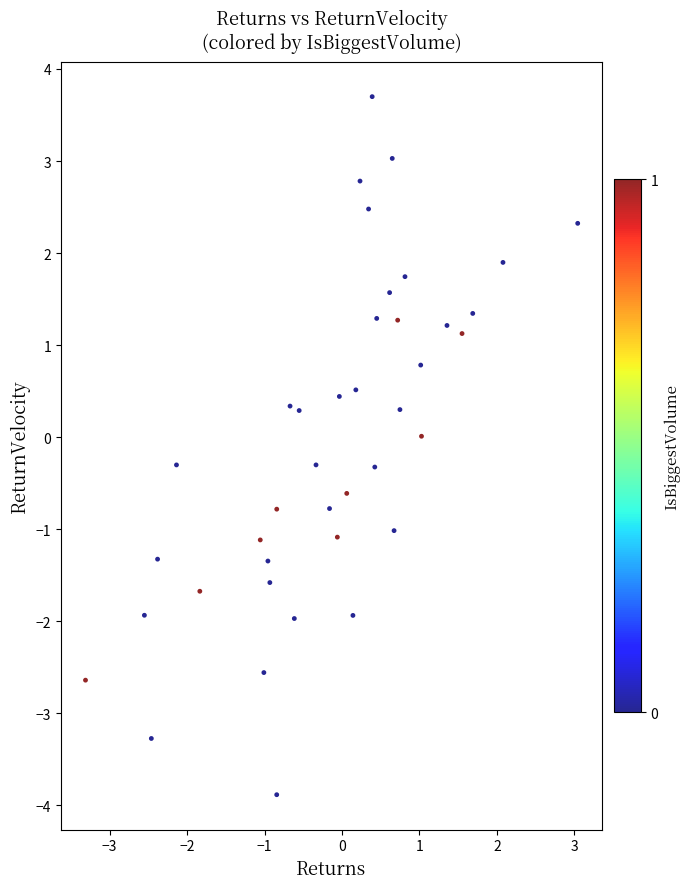

What is the range of Y values (max minus min)?

7.6